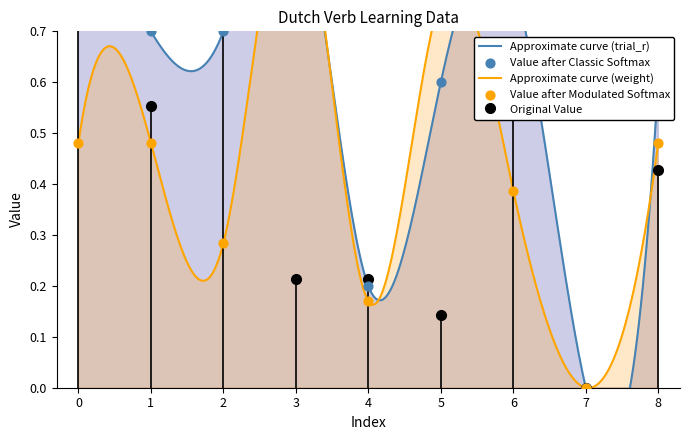

Is the value of trial_r at 4 greater than the value of weight at 3?

No